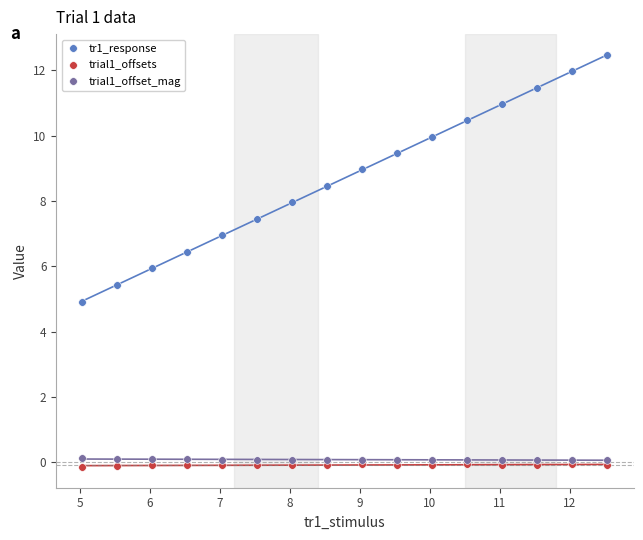

True or false: tr1_response has more than 0 interior local peaks.

False